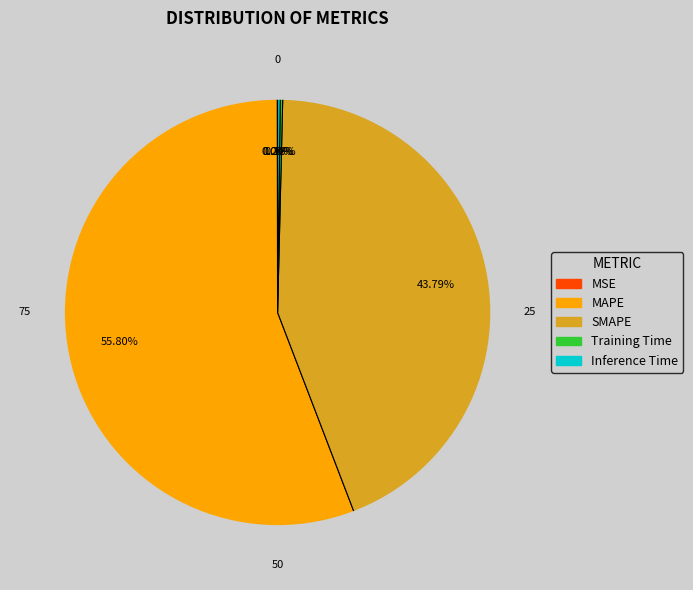

Is SMAPE the majority of the pie?

No